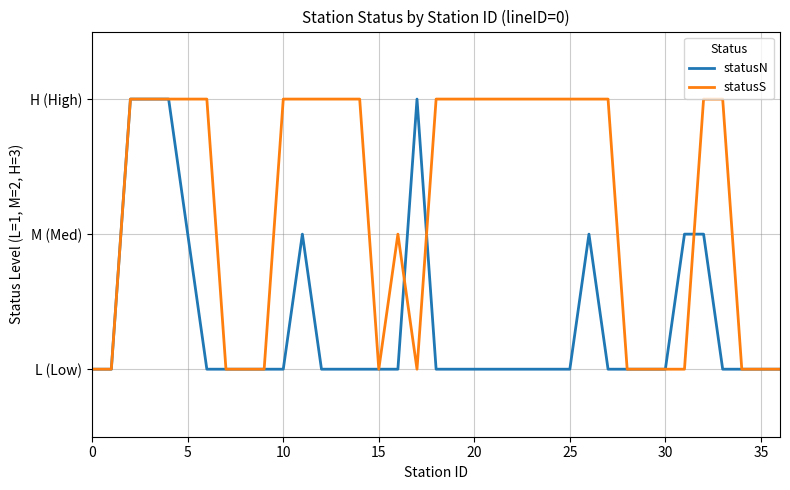

Rank the series by their maximum value, from highest to lowest.

statusN, statusS